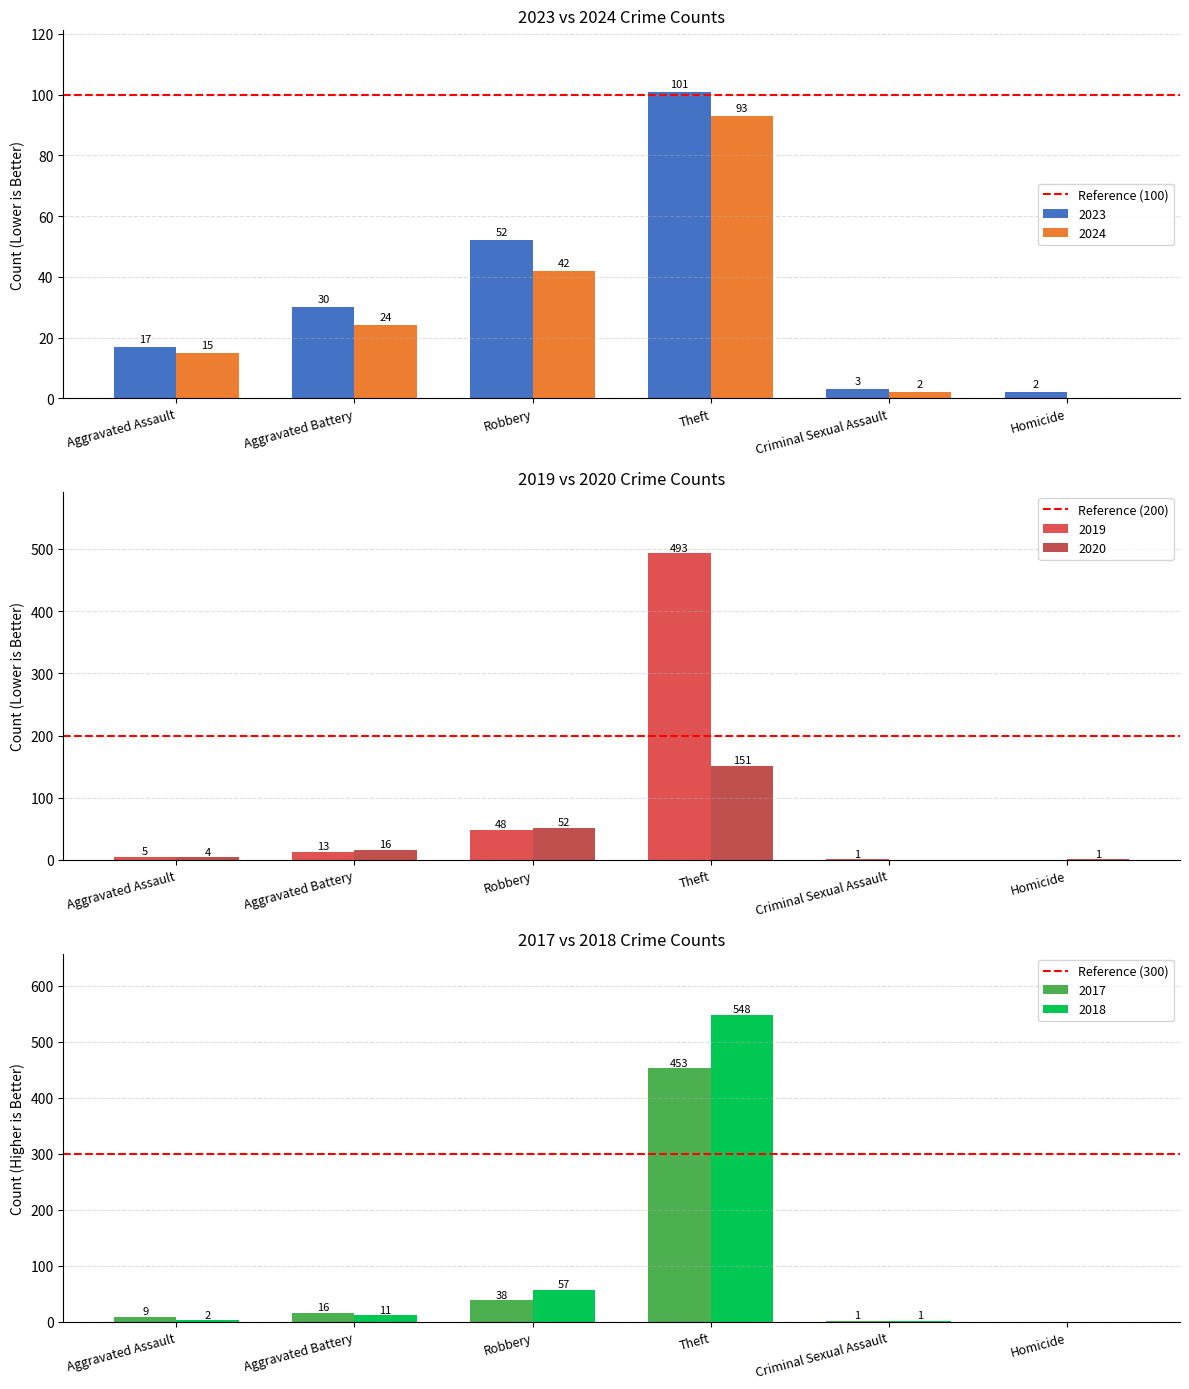

Where is 2024 nearest to the value 46?

Robbery